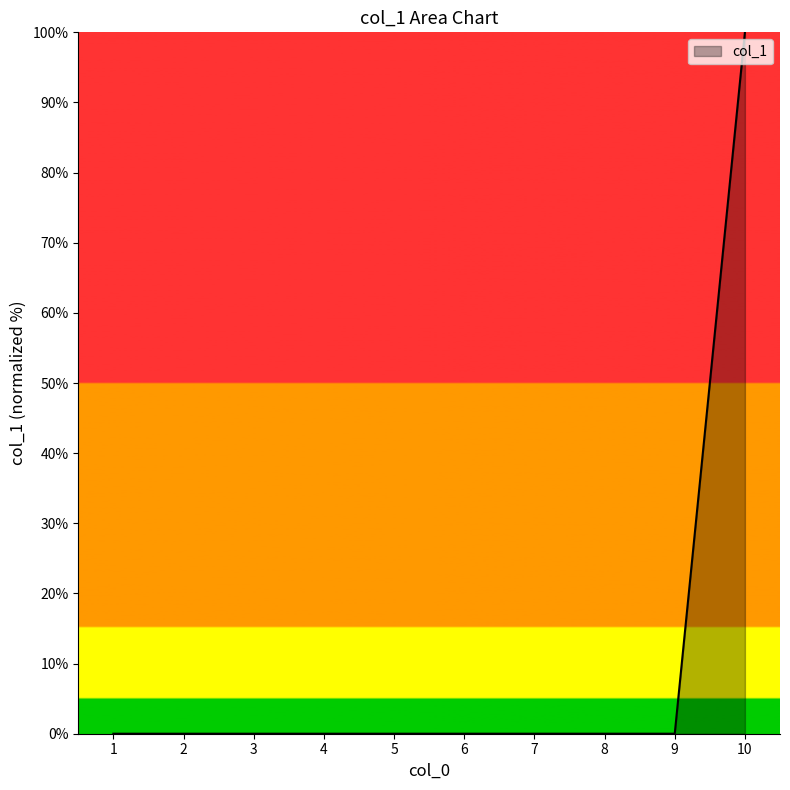

How many lines are shown in the chart?

1